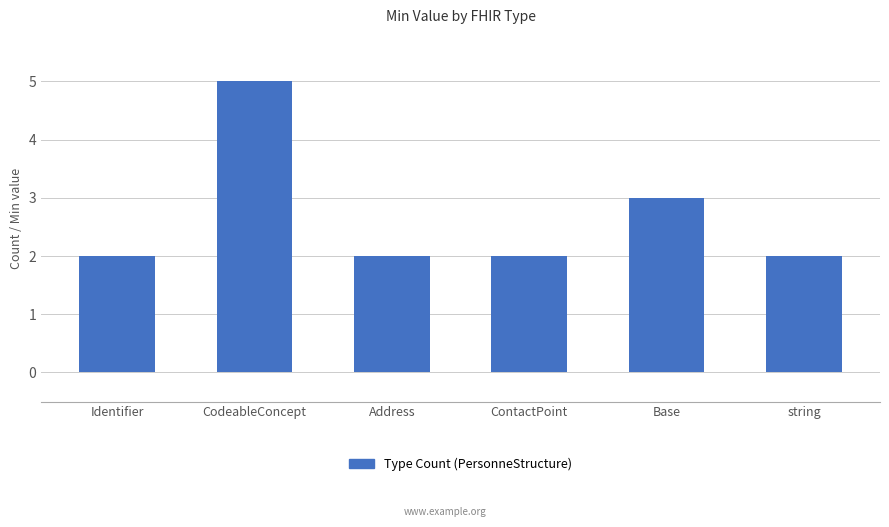

What is the approximate value at ContactPoint?

2